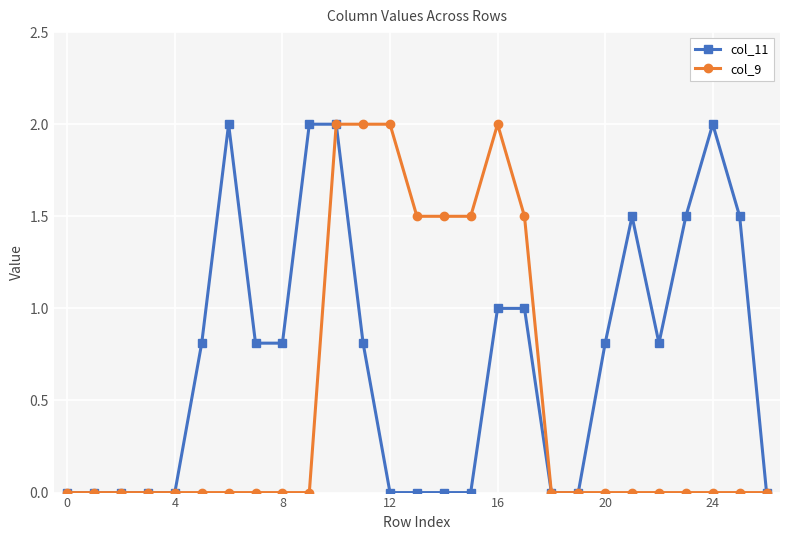

What are all the series names shown in the legend?

col_11, col_9